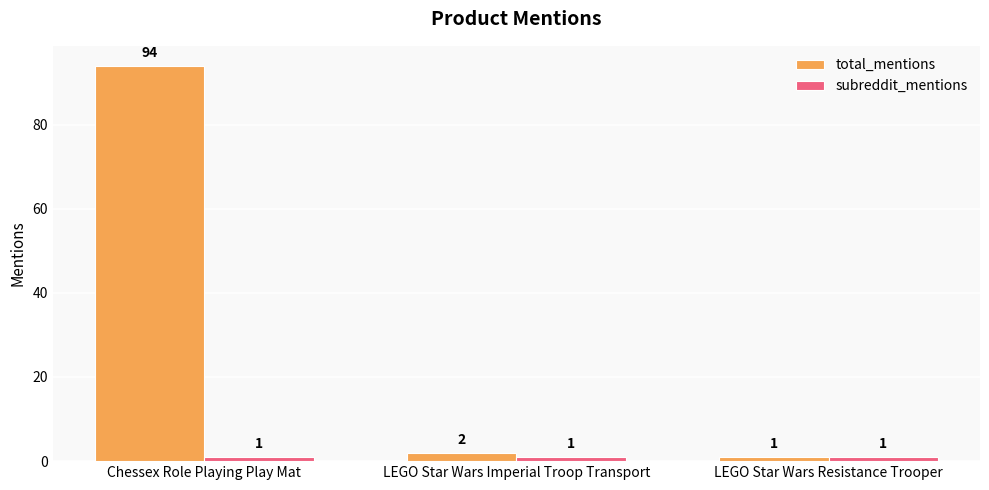

What is the label of the 1st bar from the right?

LEGO Star Wars Resistance Trooper